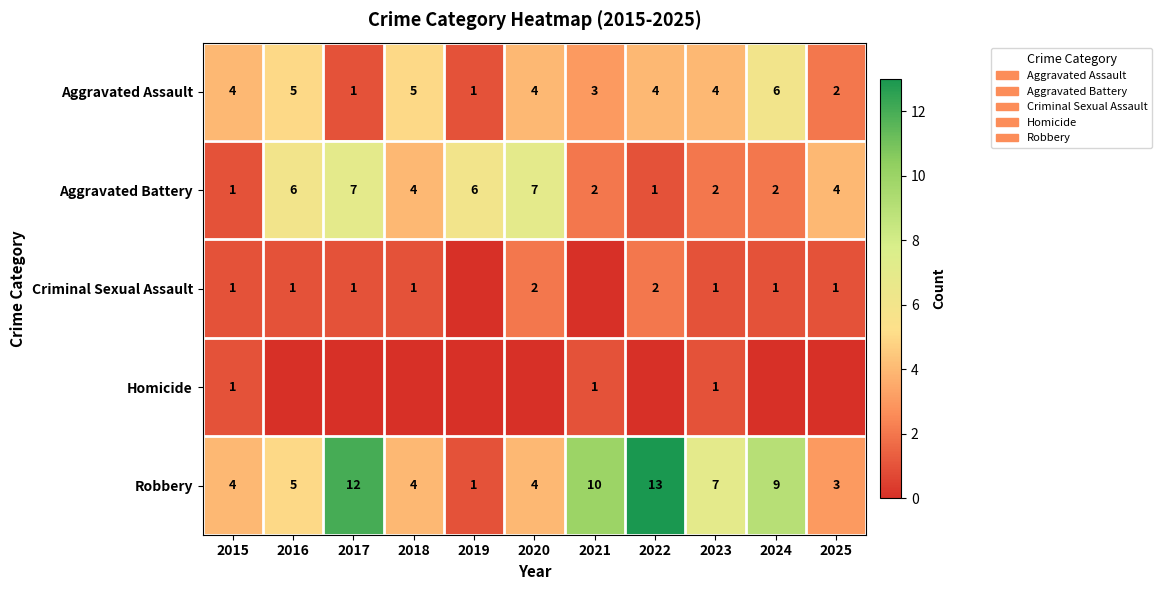

True or false: Criminal Sexual Assault has a value of 0 at 2016.

False